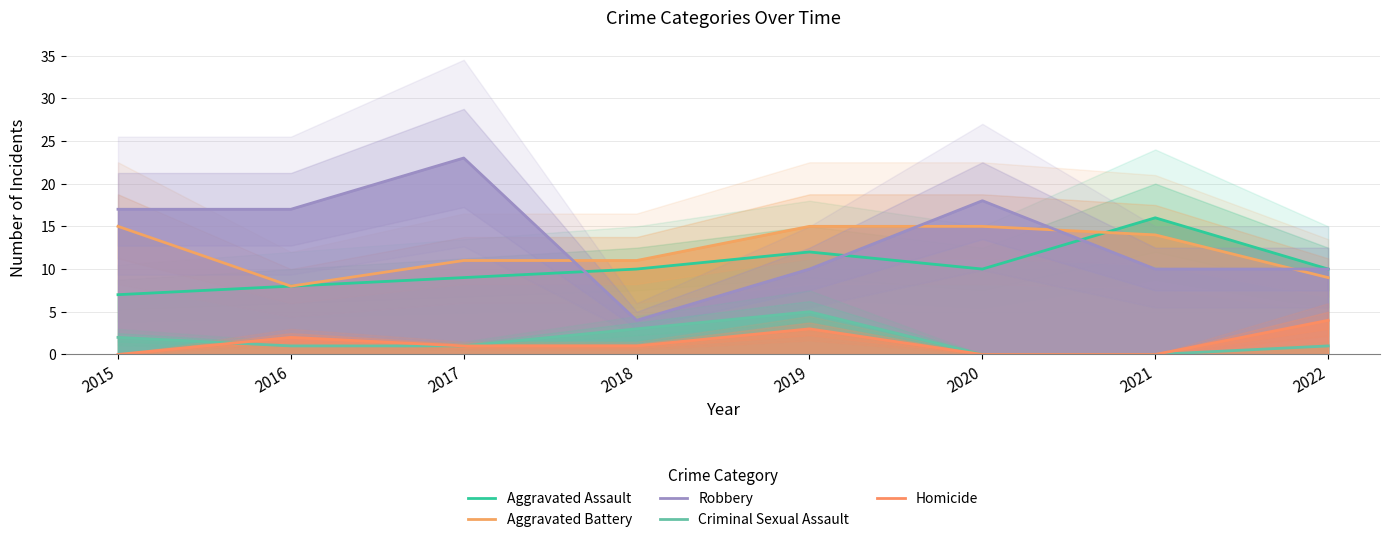

Which series changed the most between 2021 and 2022?

Aggravated Assault